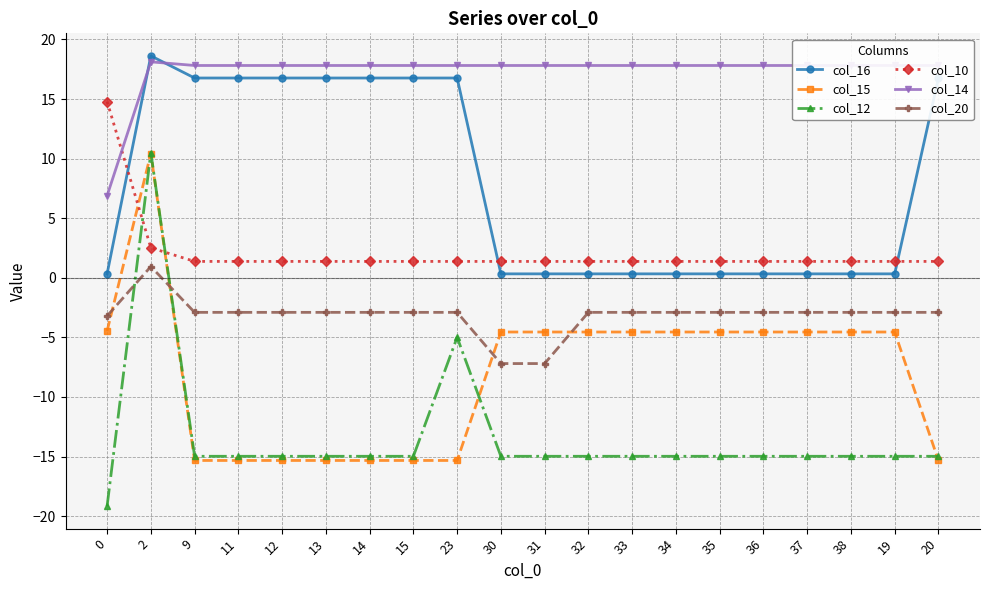

Rank the series by their average value, from highest to lowest.

col_14, col_16, col_10, col_20, col_15, col_12